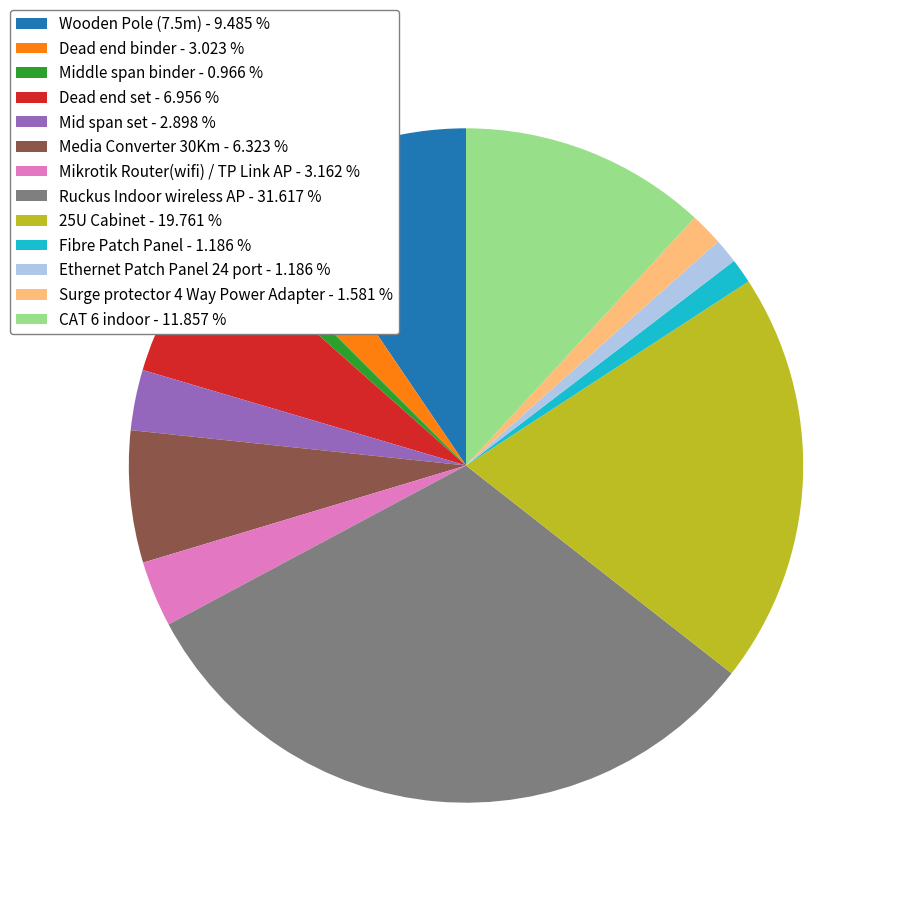

Which has a higher value, Media Converter 30Km - 6.323 % or Mid span set - 2.898 %?

Media Converter 30Km - 6.323 %